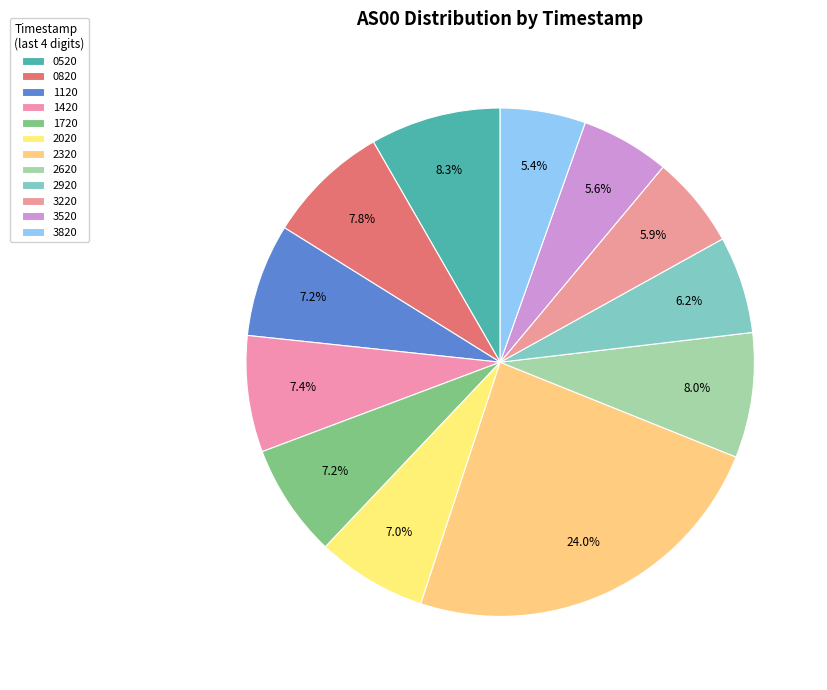

To the nearest percent, what is the average slice percentage?

8%